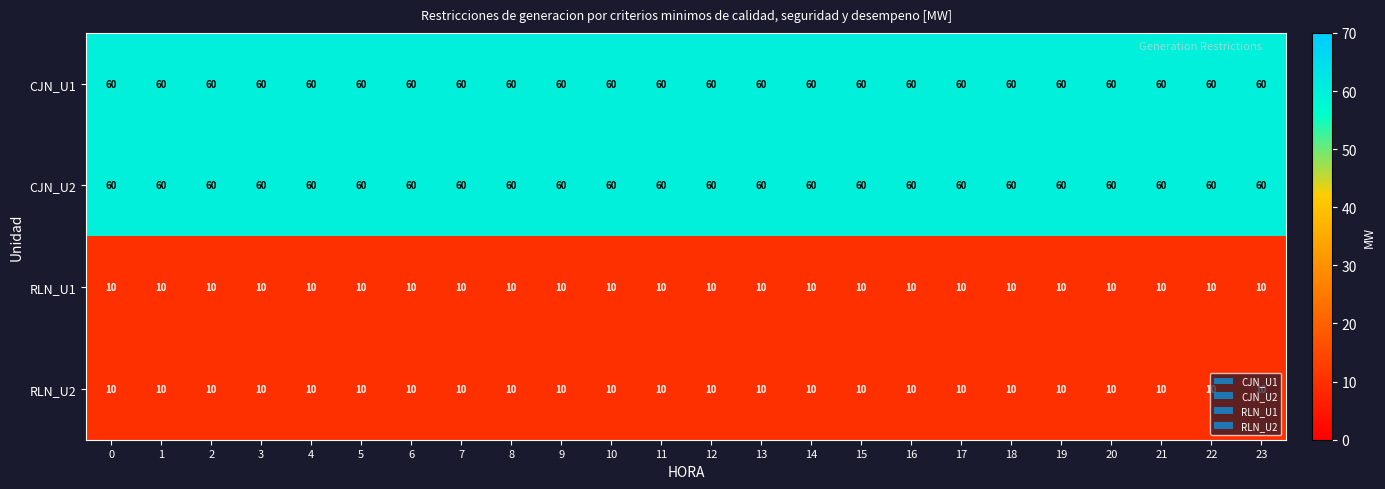

Is it true that RLN_U1 equals 15 at 19?

False